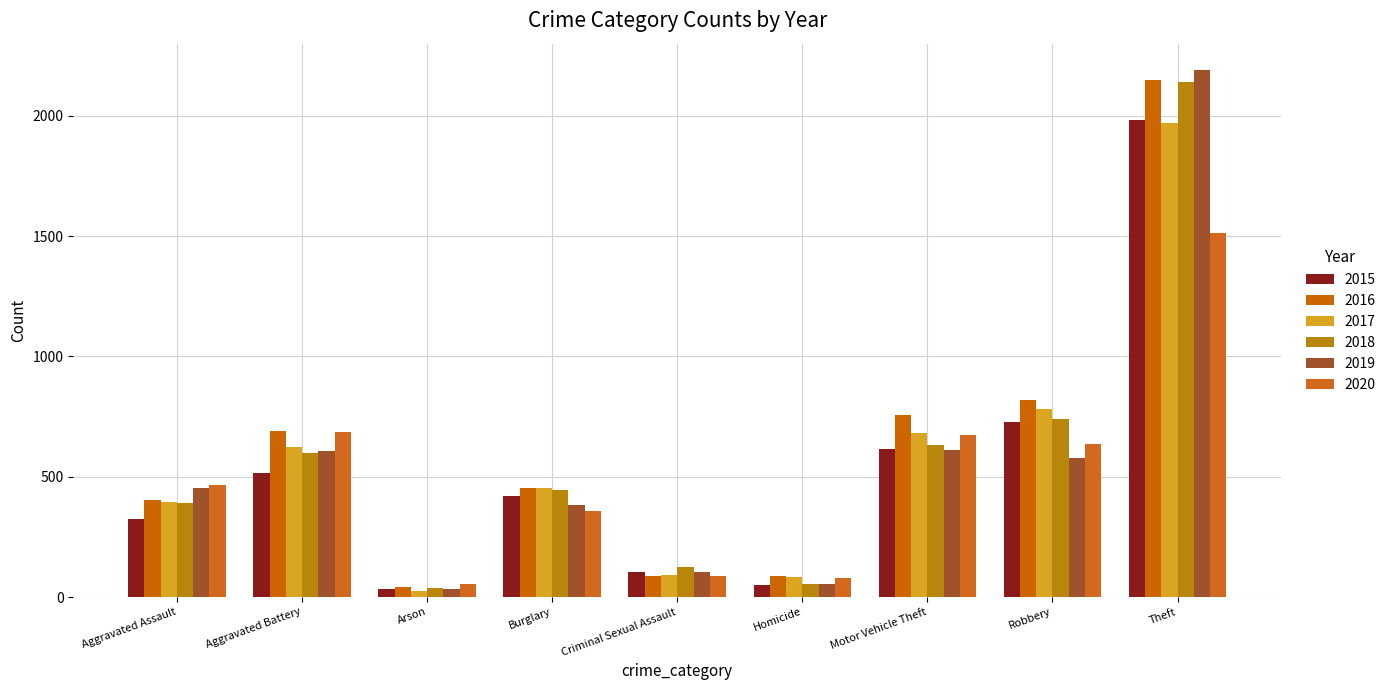

How many data points in 2016 are less than 451?

4